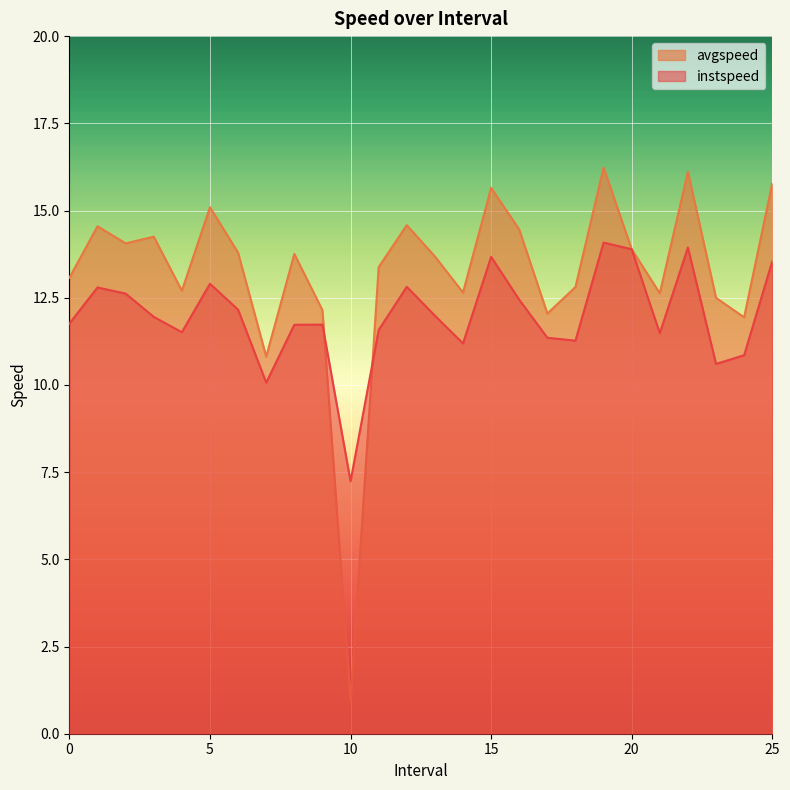

The value of instspeed at 17.0 is 2.5. True or false?

False